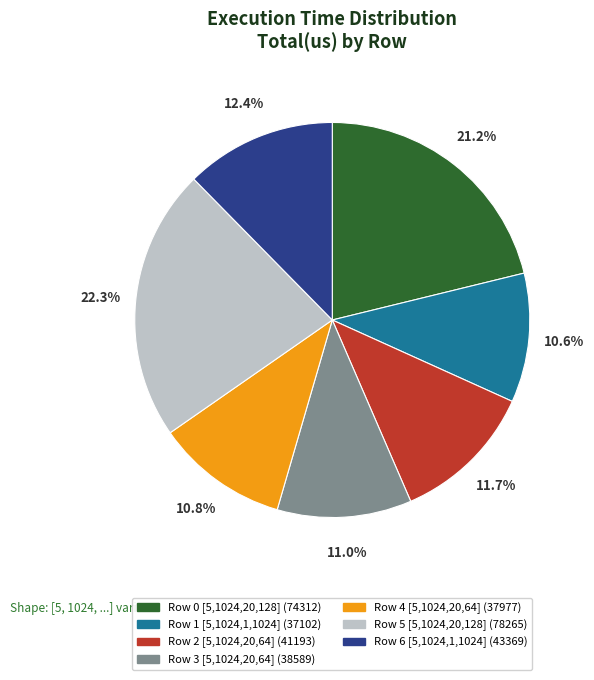

To the nearest percent, what is the average slice percentage?

14%